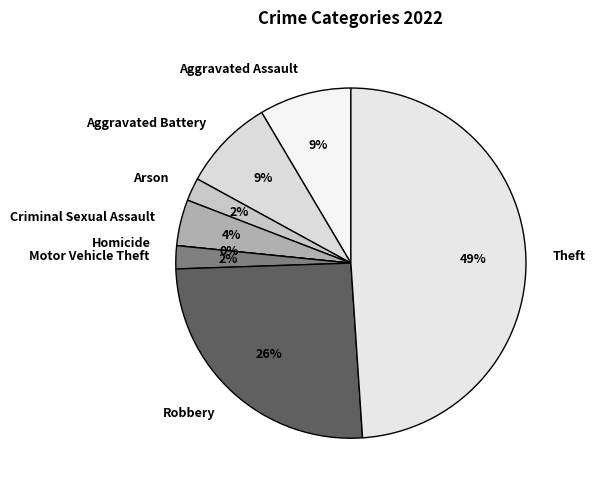

Combined, do Motor Vehicle Theft and Criminal Sexual Assault account for over 50%?

No